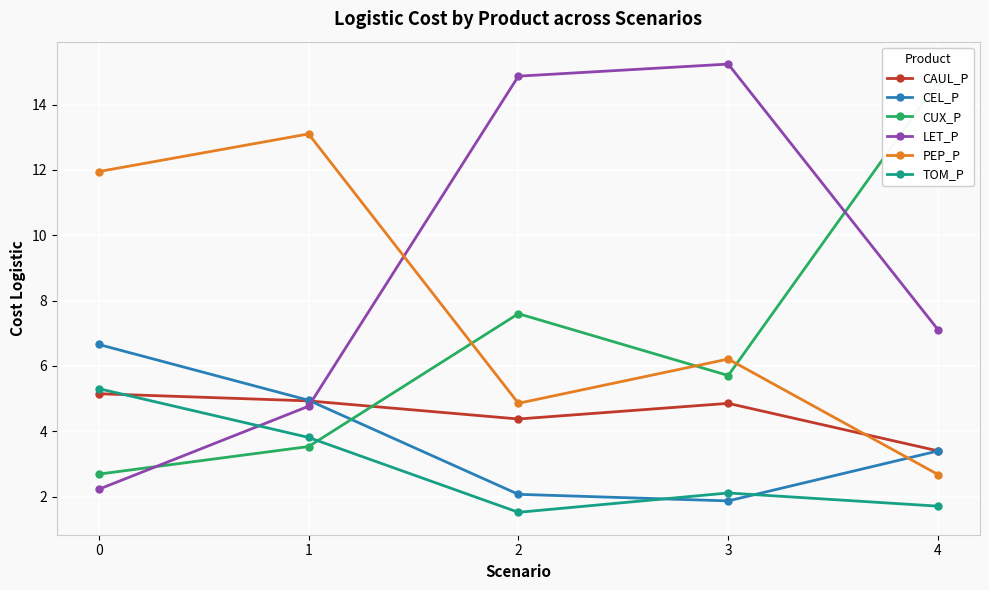

Does the chart display data point markers on the line(s)?

Yes